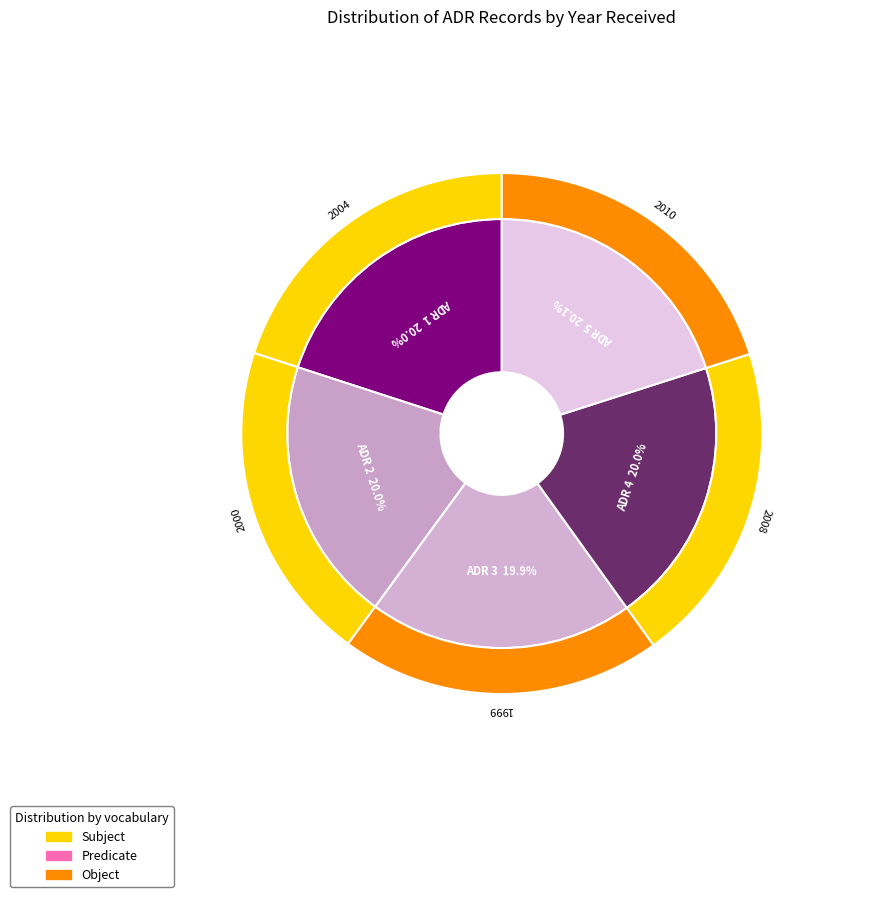

True or false: 4 accounts for 12% of the total.

False